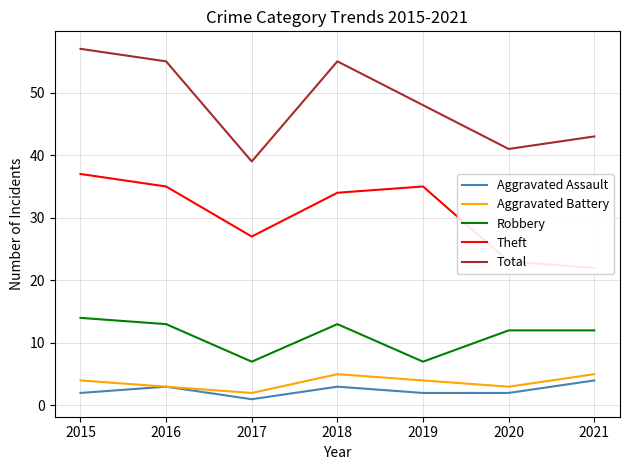

What are all the series names shown in the legend?

Aggravated Assault, Aggravated Battery, Robbery, Theft, Total